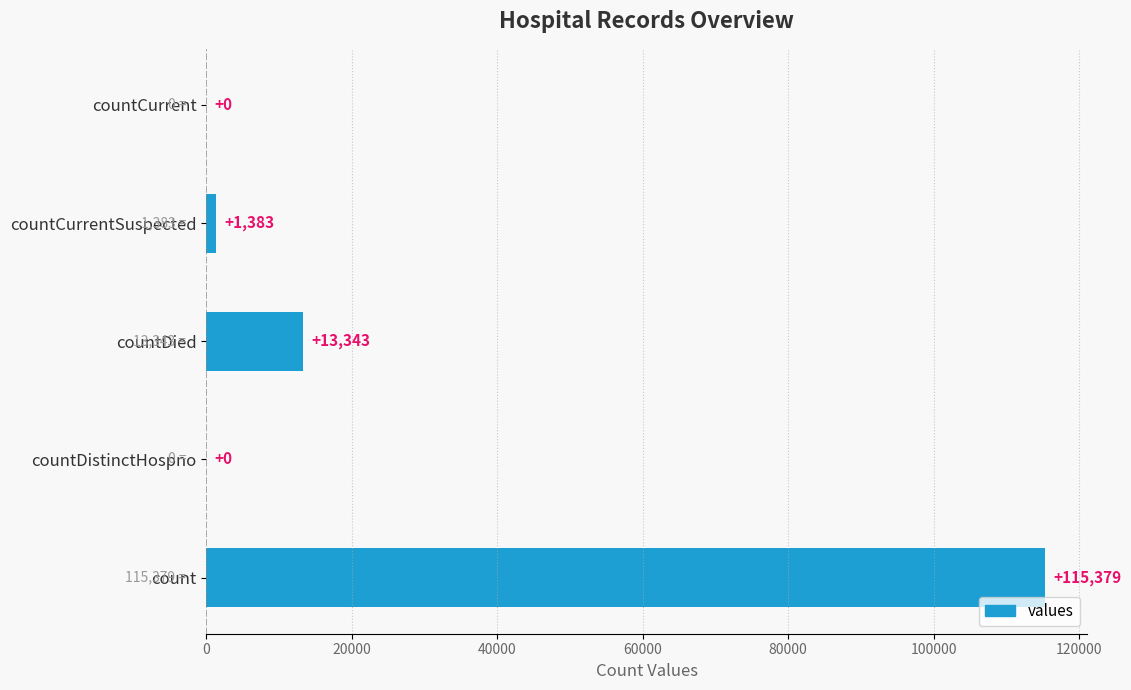

True or false: the data shows 13343 at countDied.

True